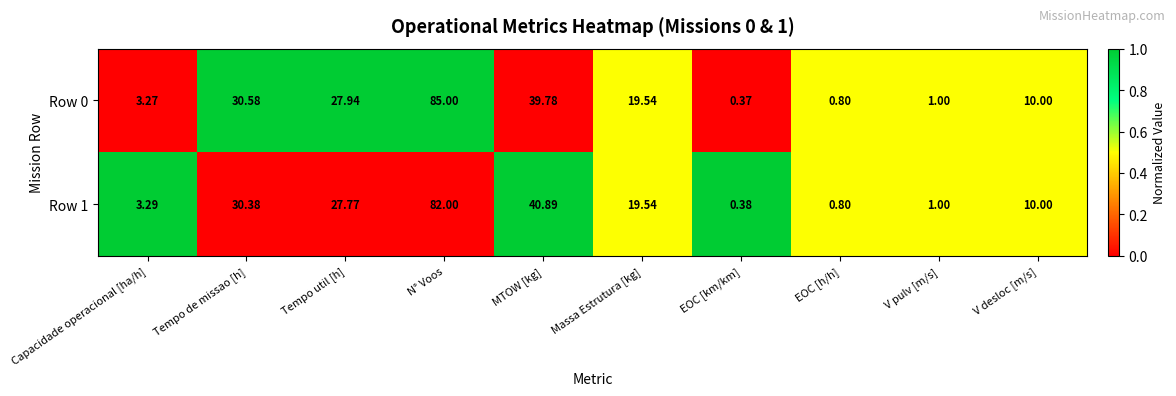

At which label is Row 0 closest to 42?

MTOW [kg]